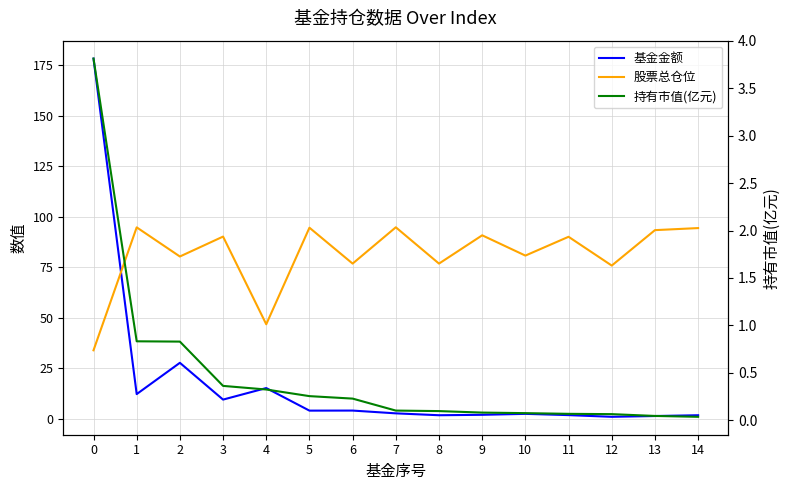

Between 14 and 3, which is larger?

3